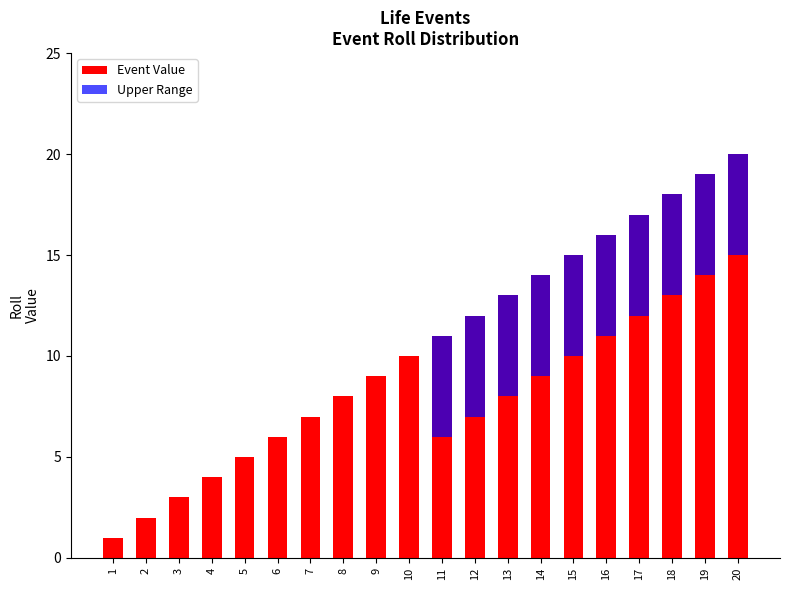

Is it true that Event Value equals 5 at 5?

True